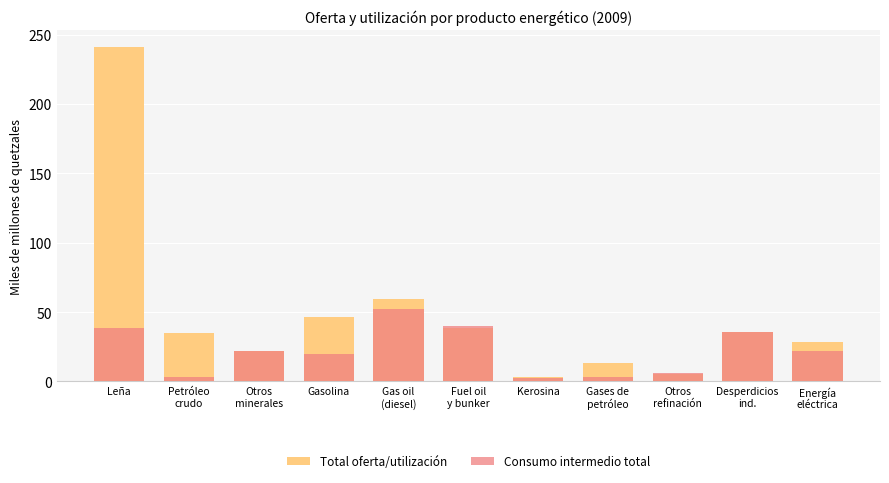

Rank the series by their maximum value, from highest to lowest.

Total oferta/utilización, Consumo intermedio total